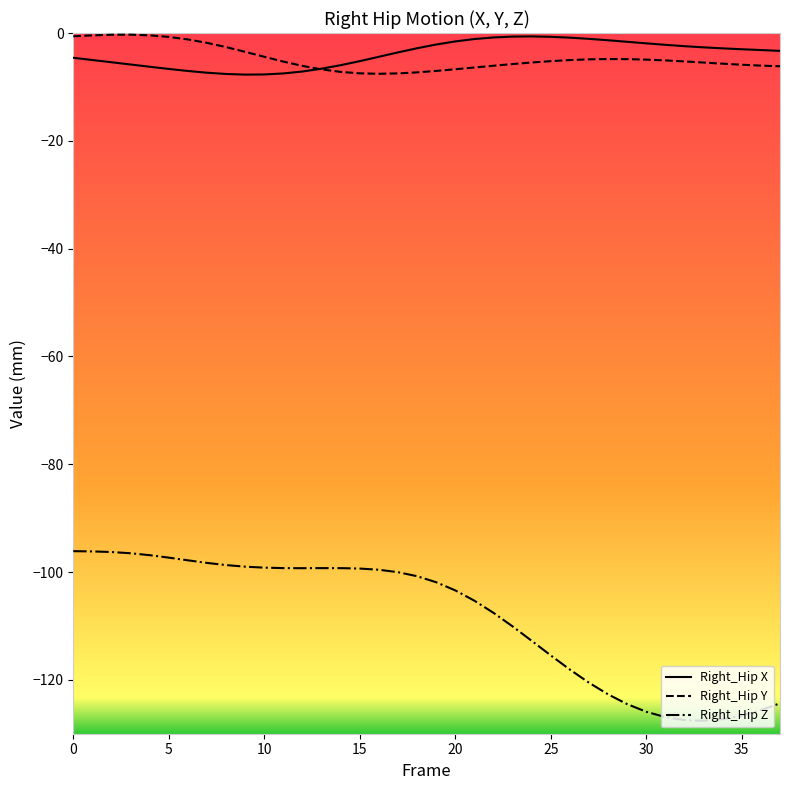

Is this an area chart (filled region under the line)?

No